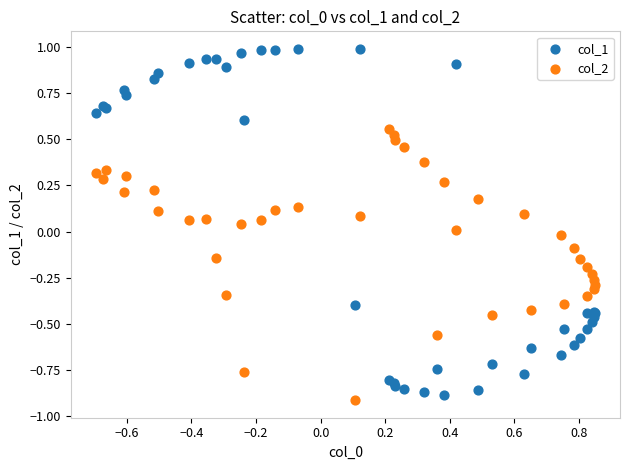

Which series has the largest Y range (max minus min)?

col_1